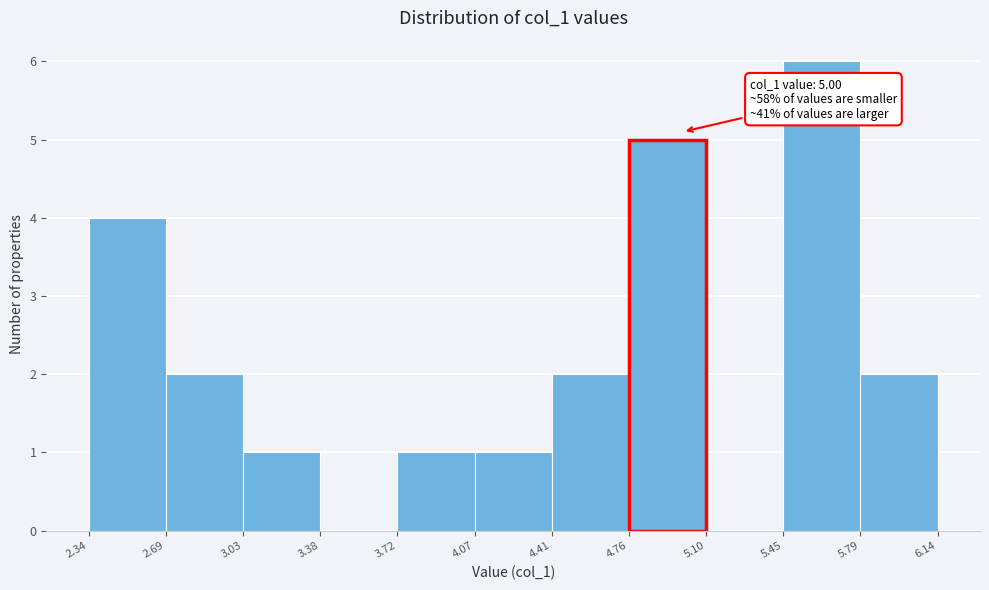

Which range on the x-axis has the tallest bar?

5.45 to 5.79